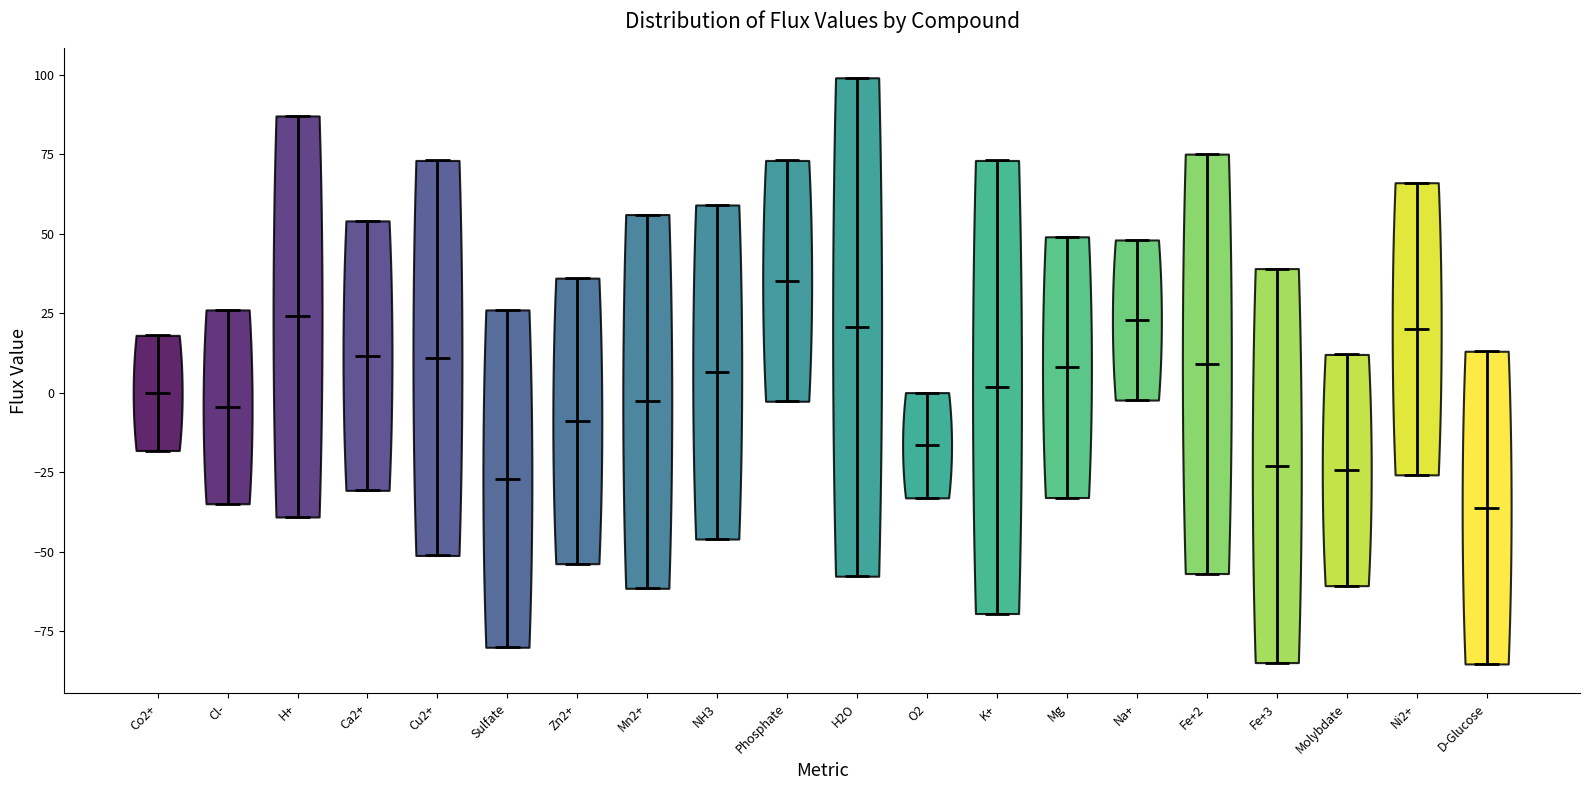

What is the highest point the violin for K+ reaches on the y-axis? The values are not printed on the chart, so give them approximately, as read against the axis.

75